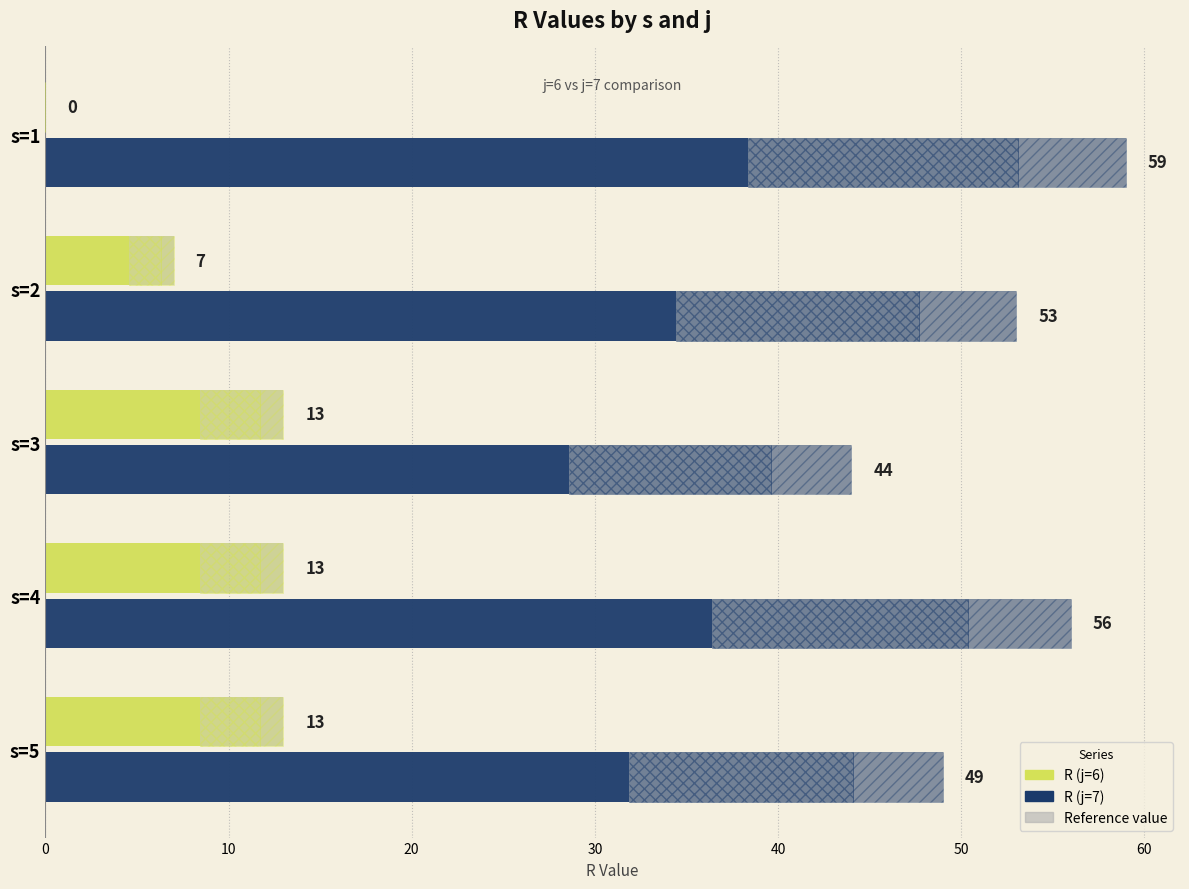

Count the number of categories in the chart.

5